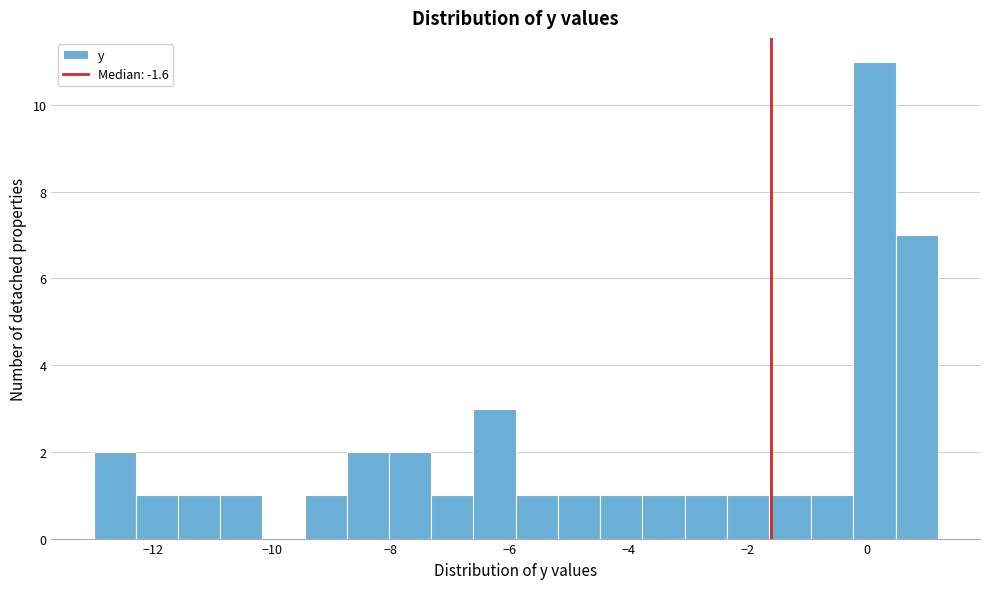

Around what value on the x-axis is the tallest bar? Give the approximate position of its centre, as read against the axis.

0.2